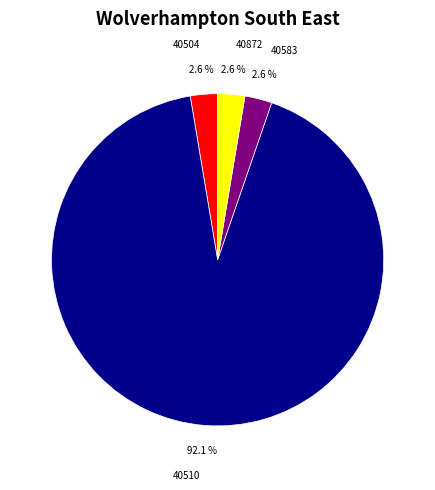

How many segments does this pie chart have?

4